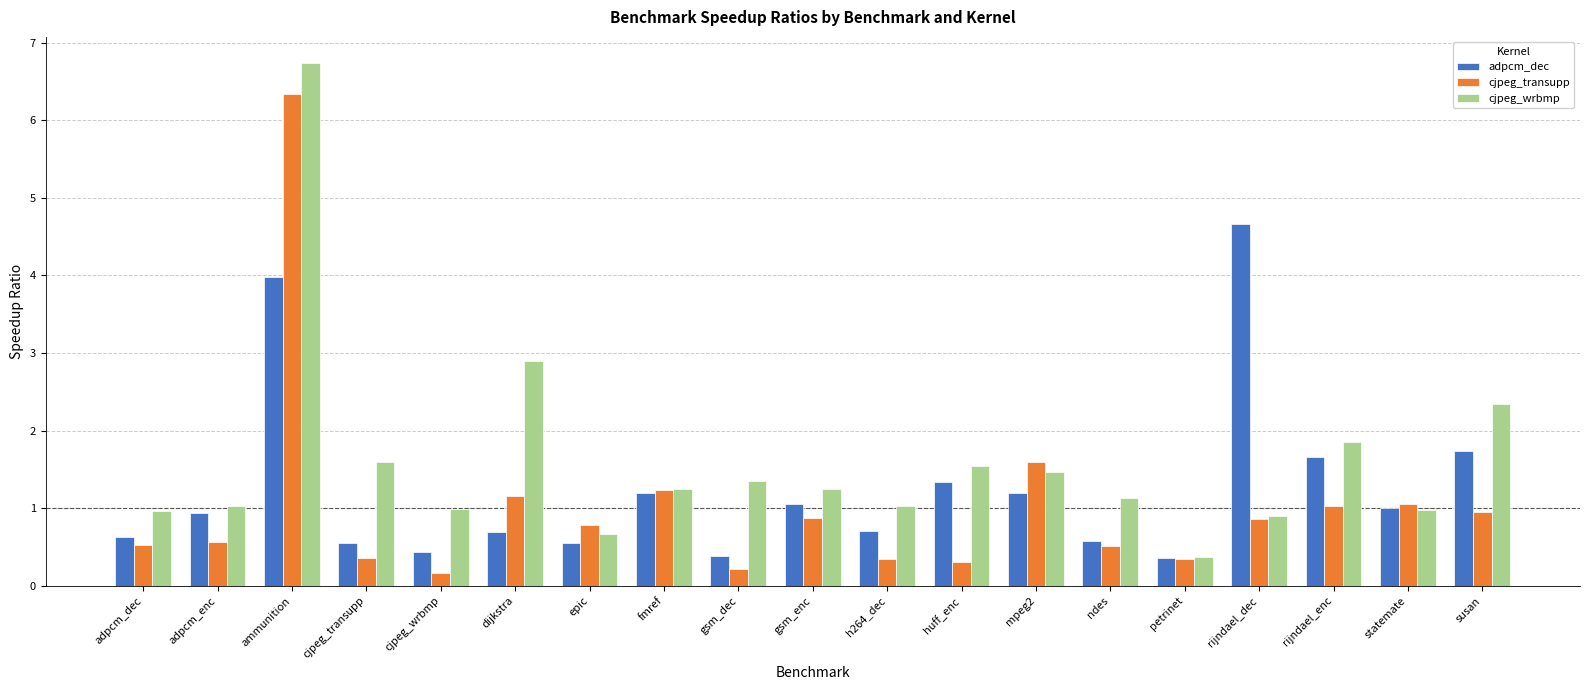

What position from the left is ndes?

14